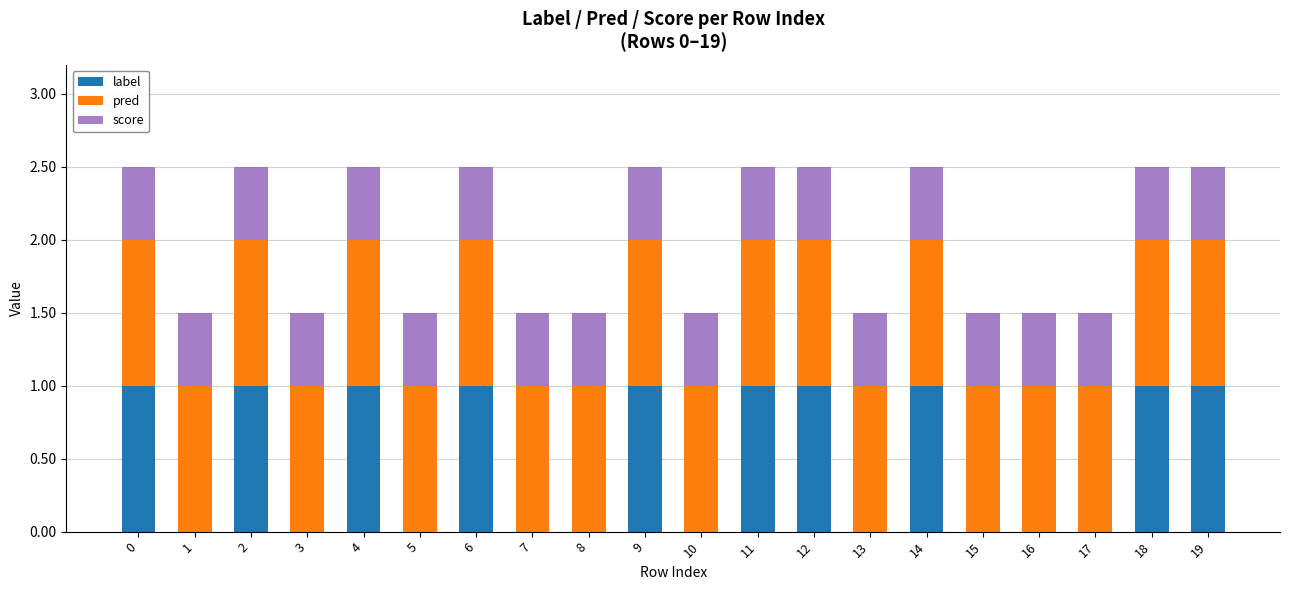

How many data points does each series have?

20